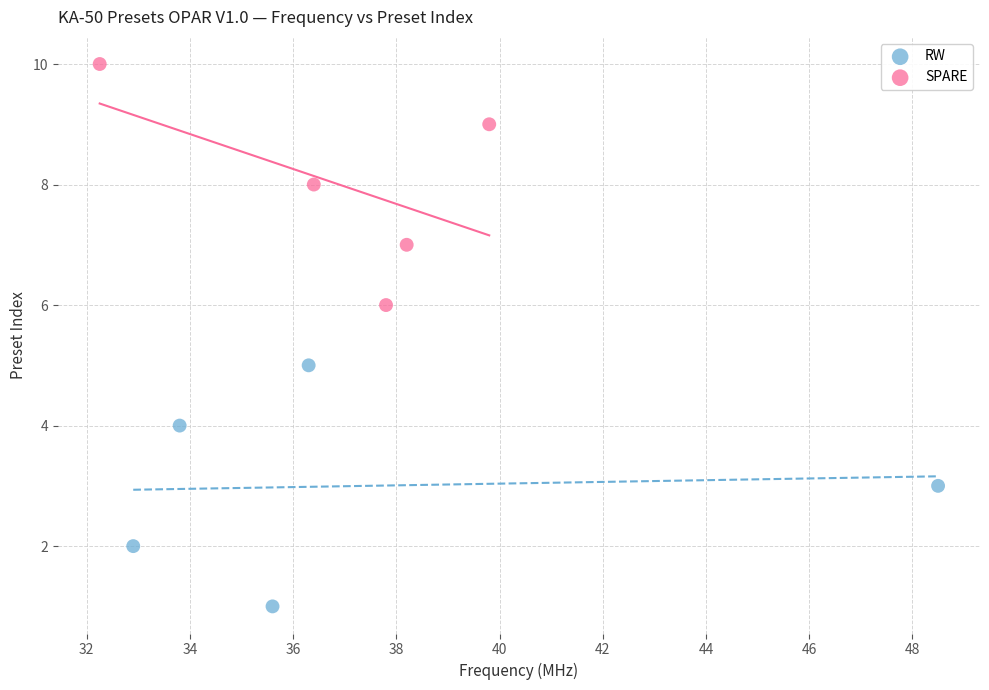

What are all the series names shown in the legend?

RW, SPARE